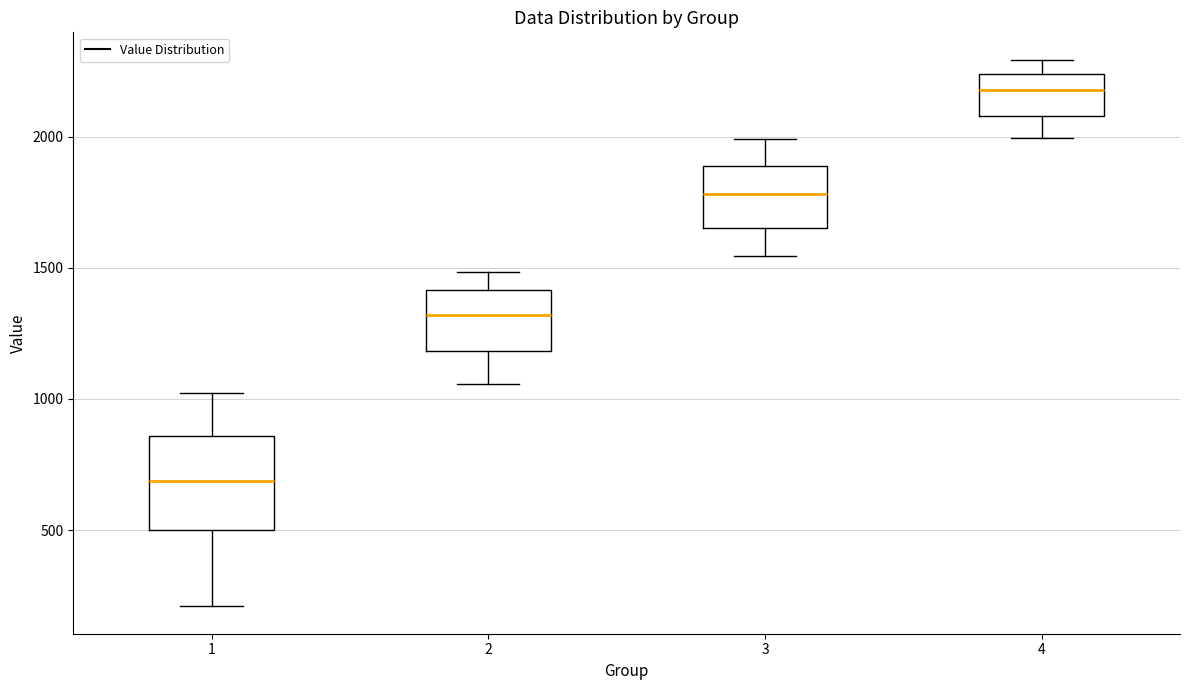

Which box's median line is the lowest?

1